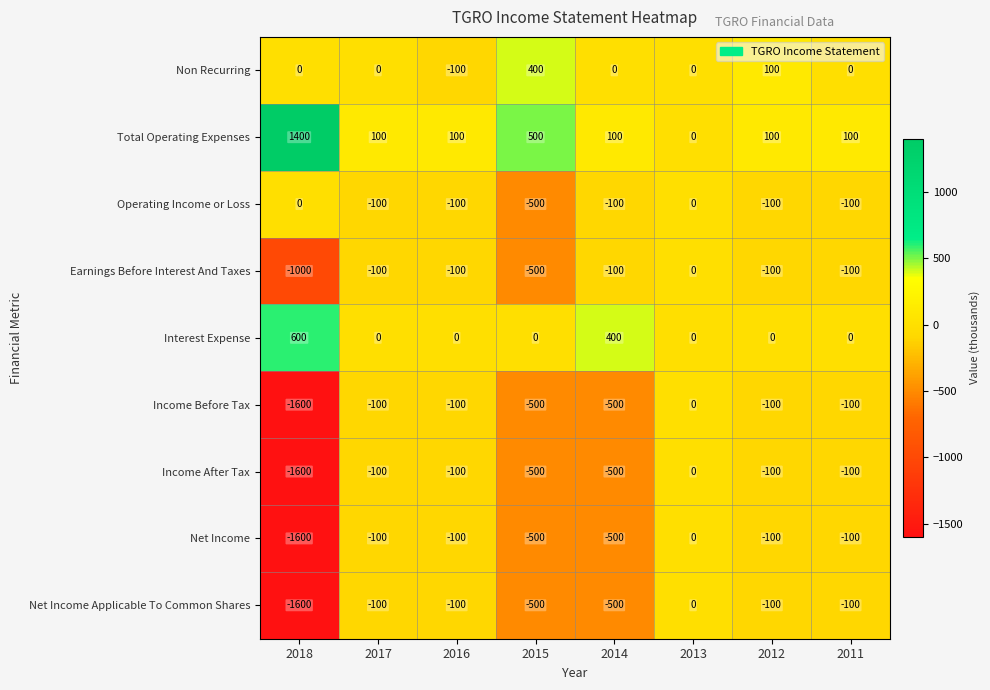

What is the total value across all series at 2017?

-500